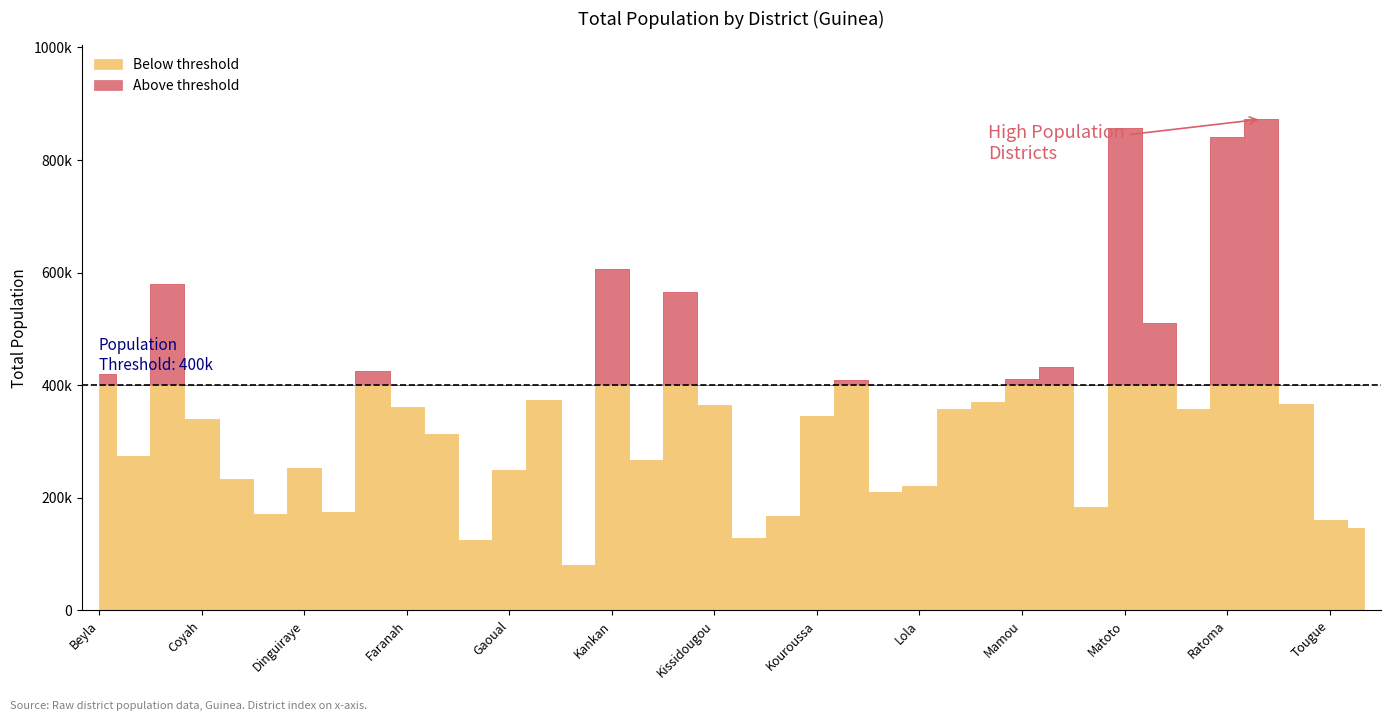

Which category has the highest value across all series?

Siguiri